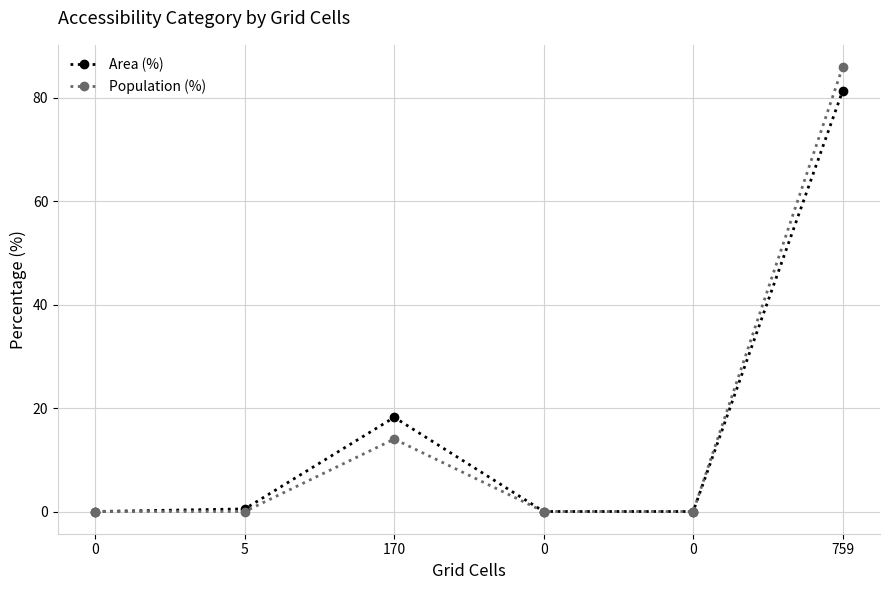

The Population (%) series shows 0.0 at 0. True or false?

True